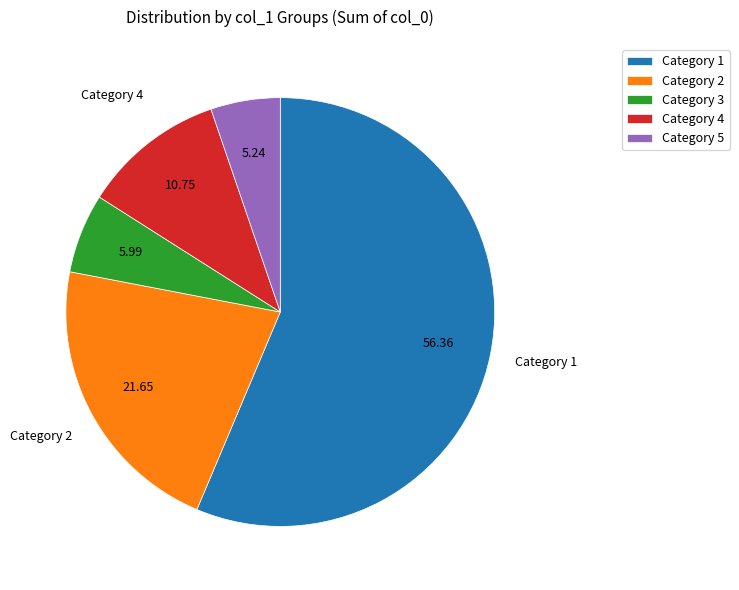

Rank the categories by value from lowest to highest.

Category 5, Category 3, Category 4, Category 2, Category 1